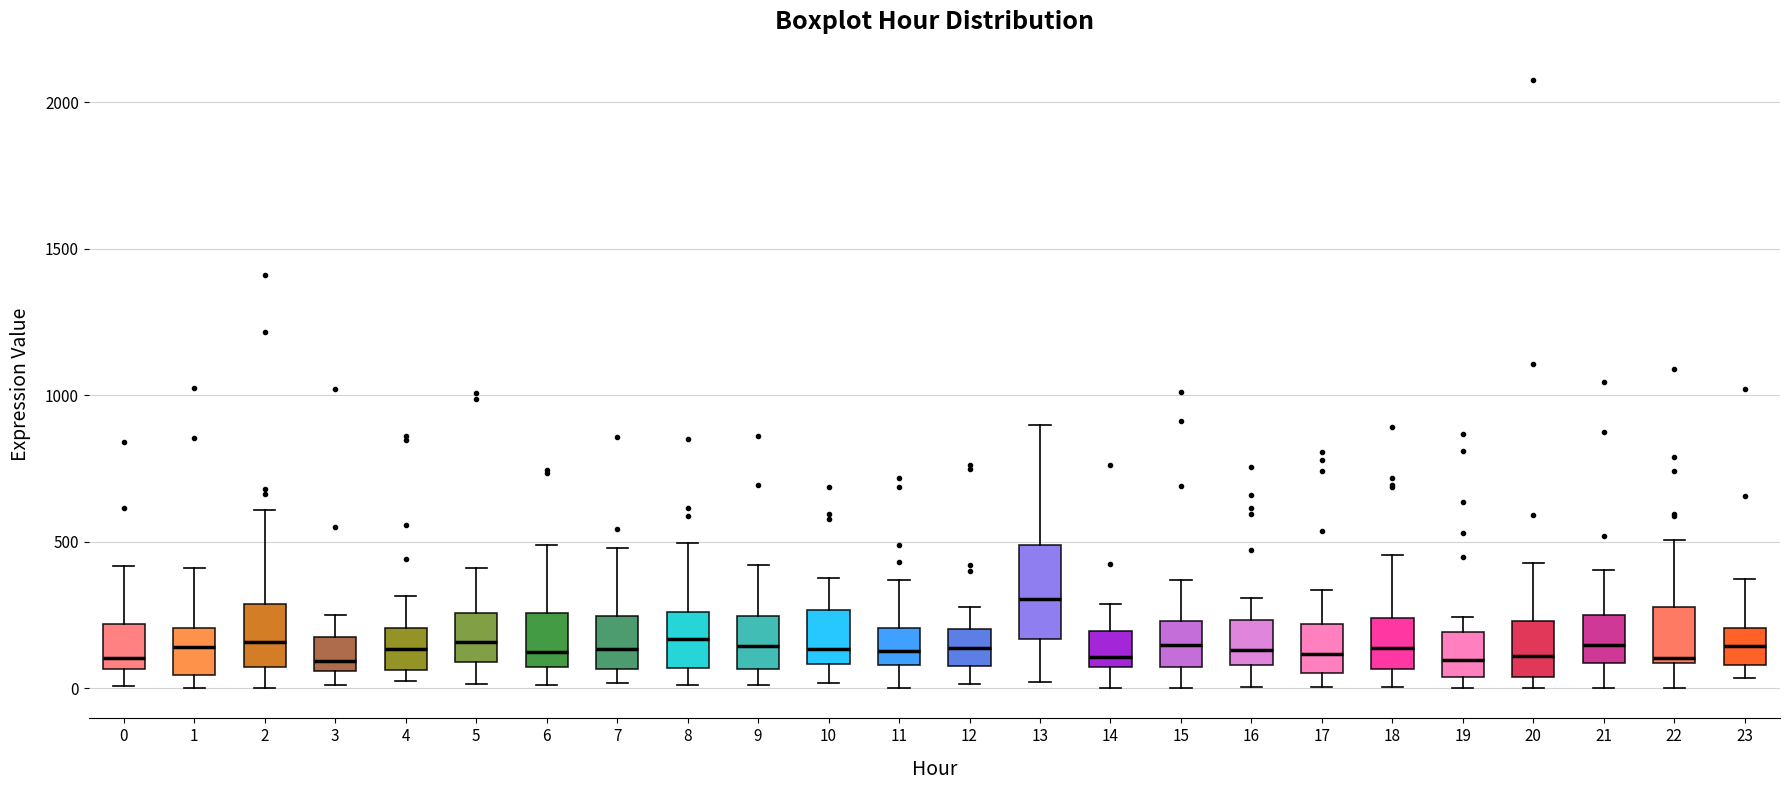

Comparing the boxes themselves (not the whiskers), which one is the tallest?

13